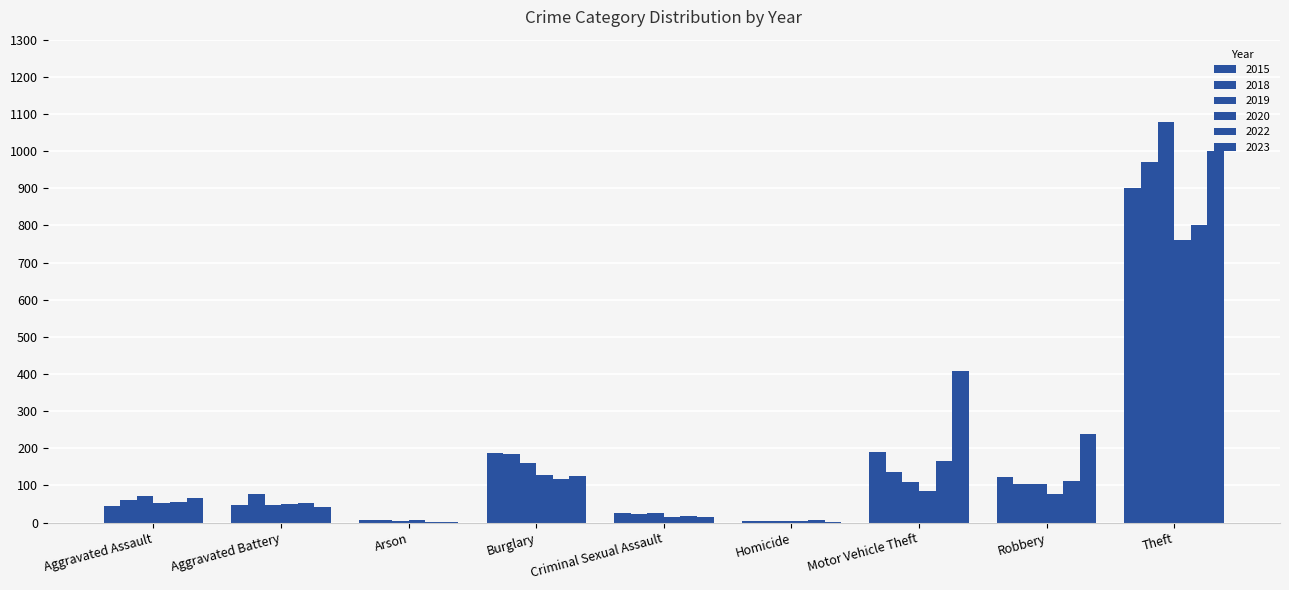

The 2020 series shows 5 at Homicide. True or false?

True